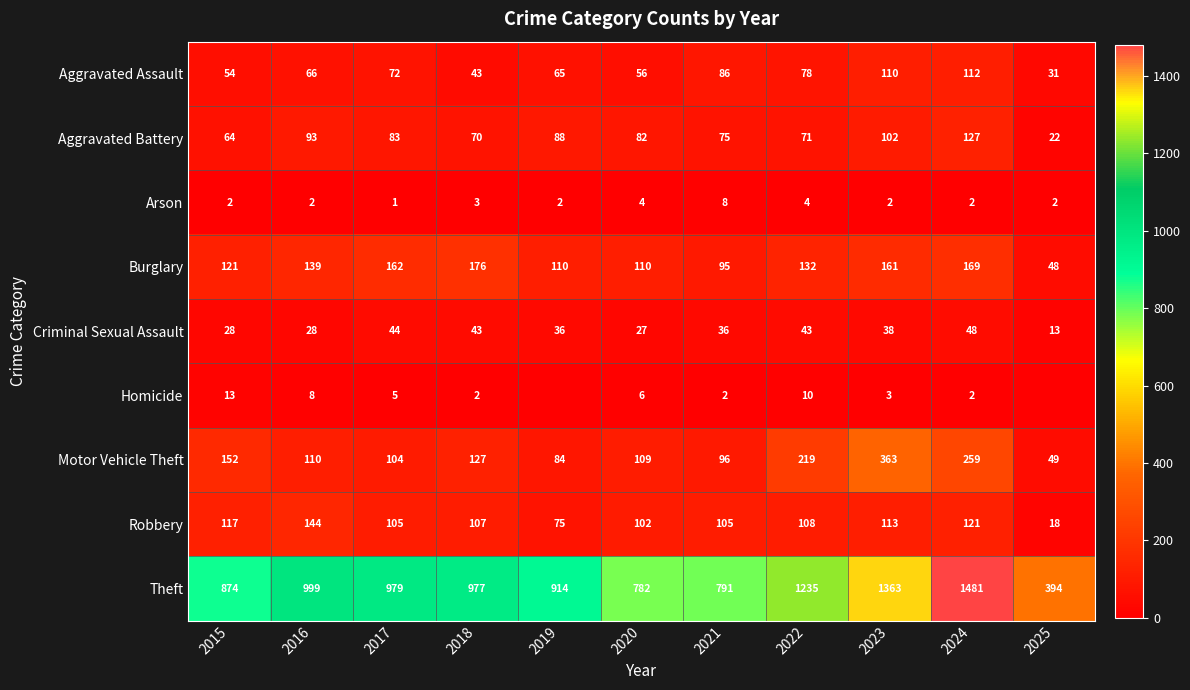

Is the value of Aggravated Battery at 2019 greater than the value of Criminal Sexual Assault at 2023?

Yes